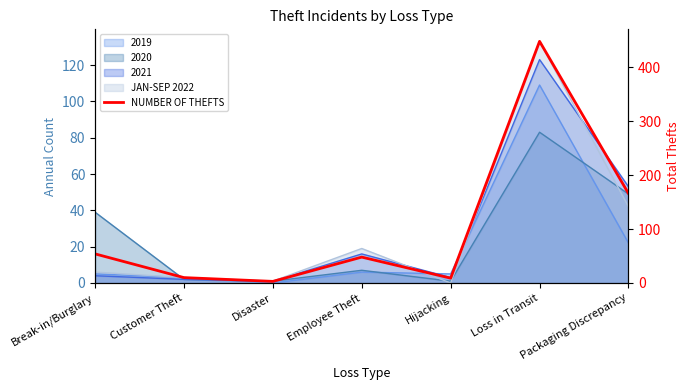

What is the label of the 7th point from the left?

Packaging Discrepancy